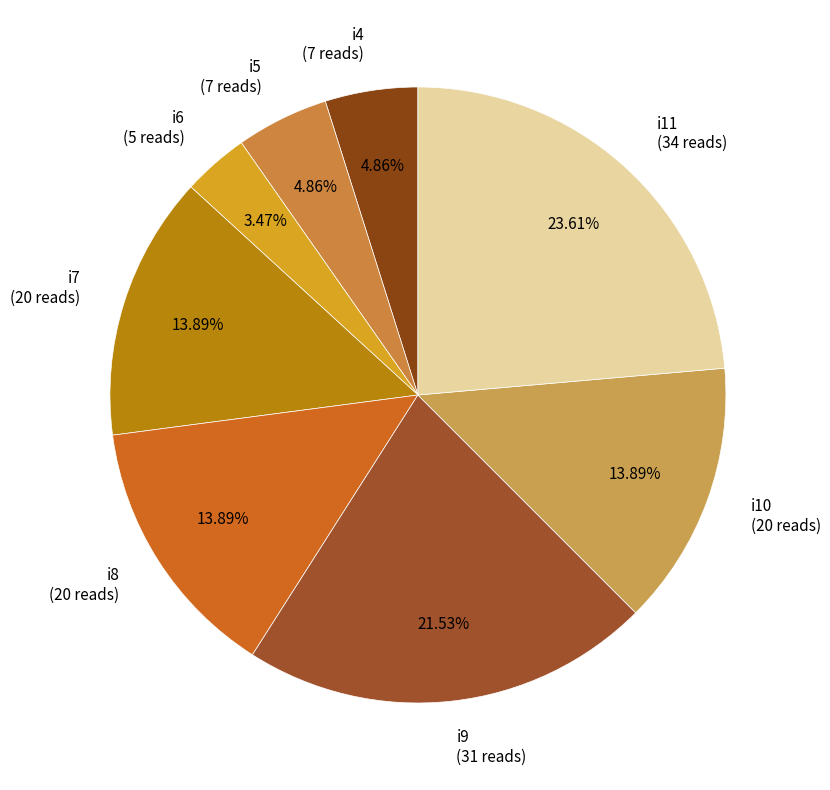

Does i11 represent more than half of the total?

No